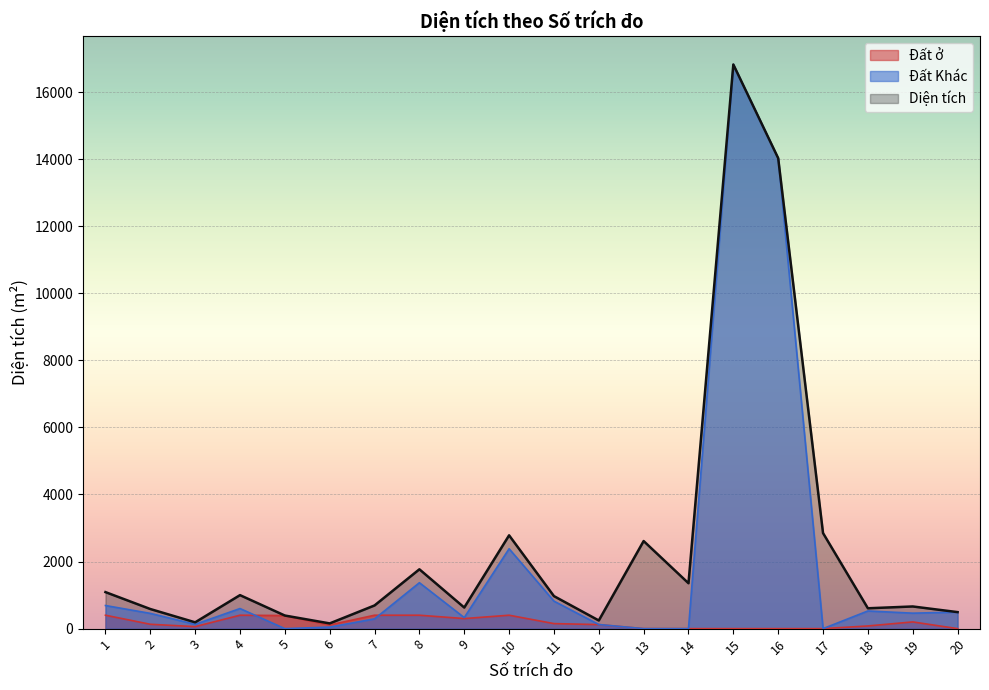

True or false: Đất Khác and Diện tích cross at least once.

False